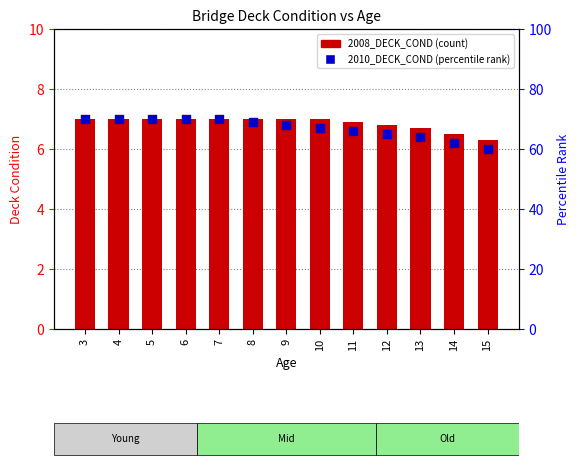

At how many categories does at least one series exceed 10?

13